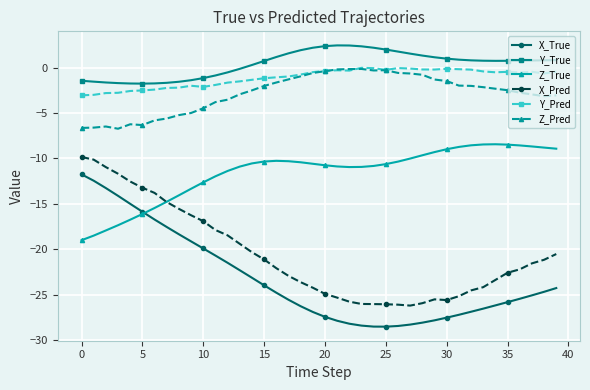

What is the maximum value shown in the chart?

2.4